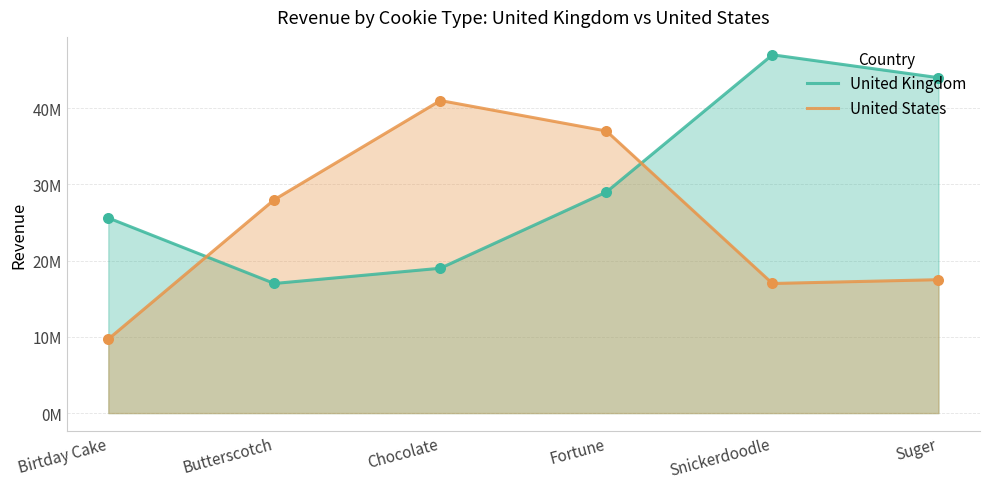

Which series reaches the minimum Y coordinate?

United States